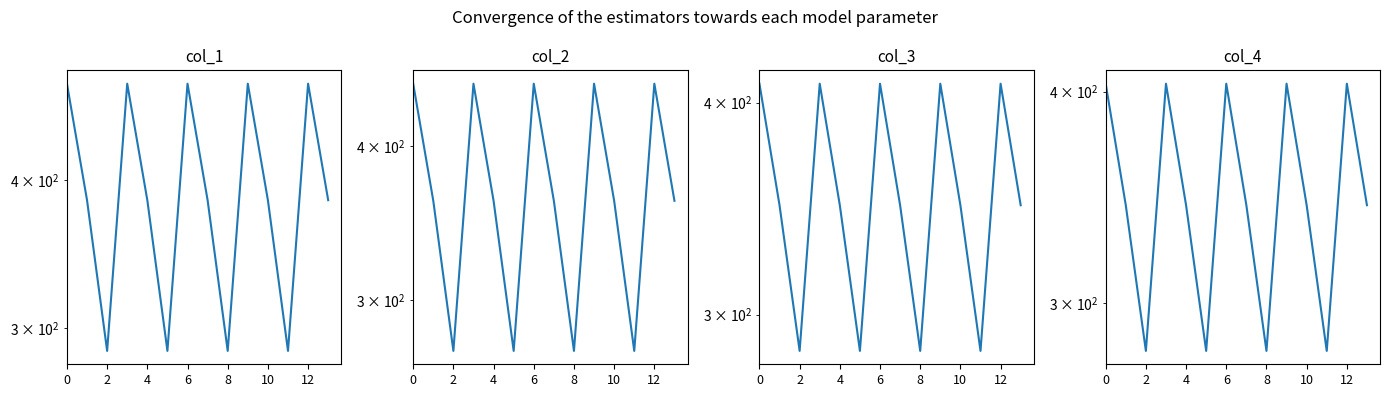

In col_1, how many points are higher than both neighbors (excluding endpoints)?

4